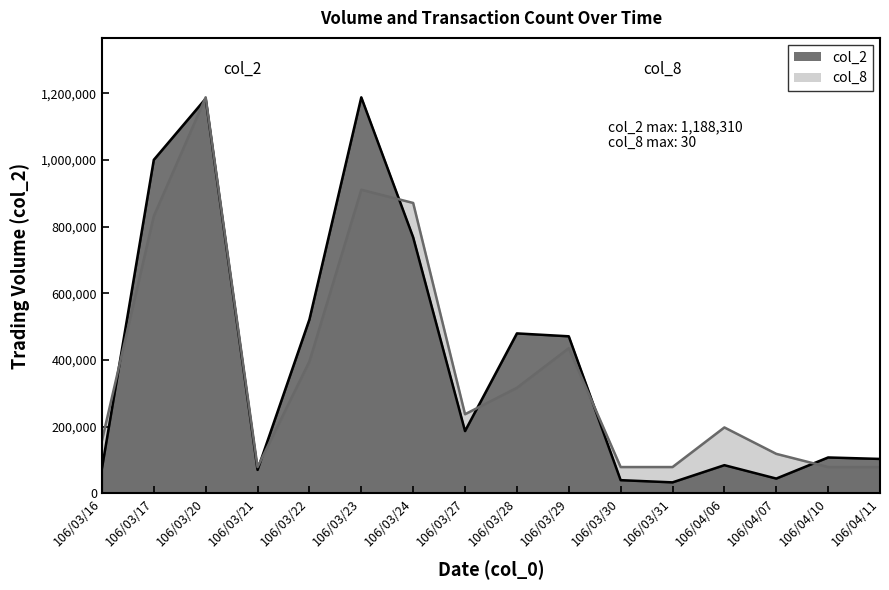

List the series in order of their overall mean, lowest first.

col_8, col_2